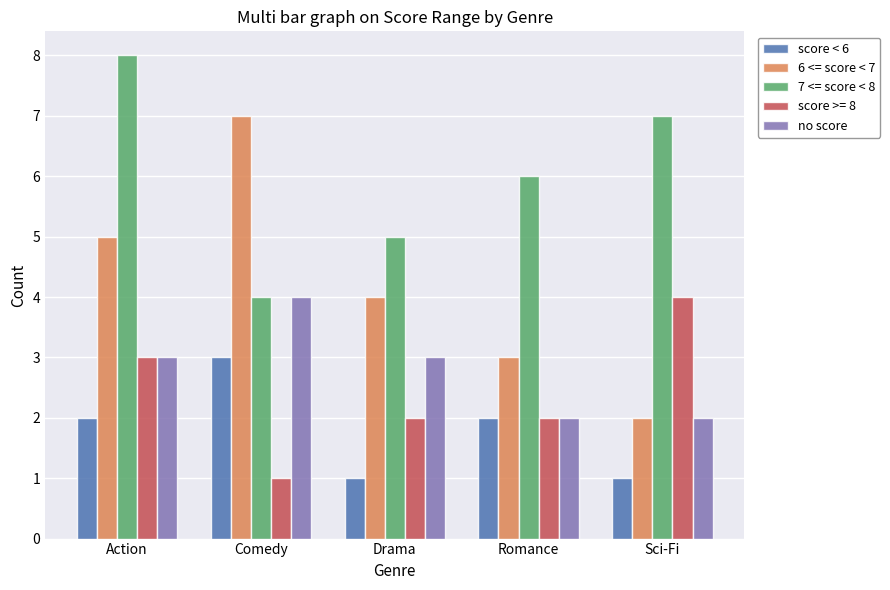

Rank the categories by 7 <= score < 8 value from lowest to highest.

Comedy, Drama, Romance, Sci-Fi, Action